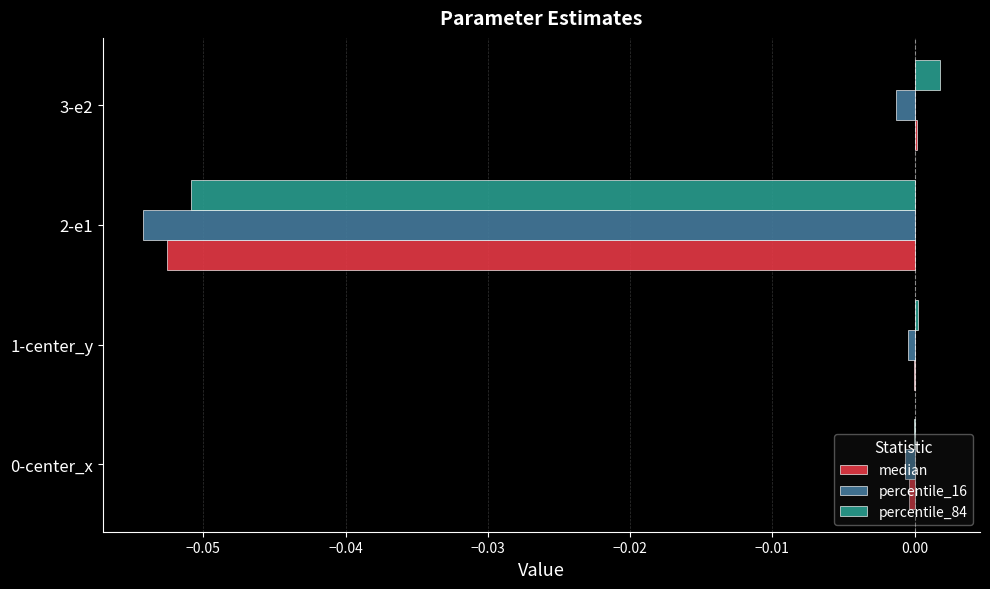

How many data points does each series have?

4